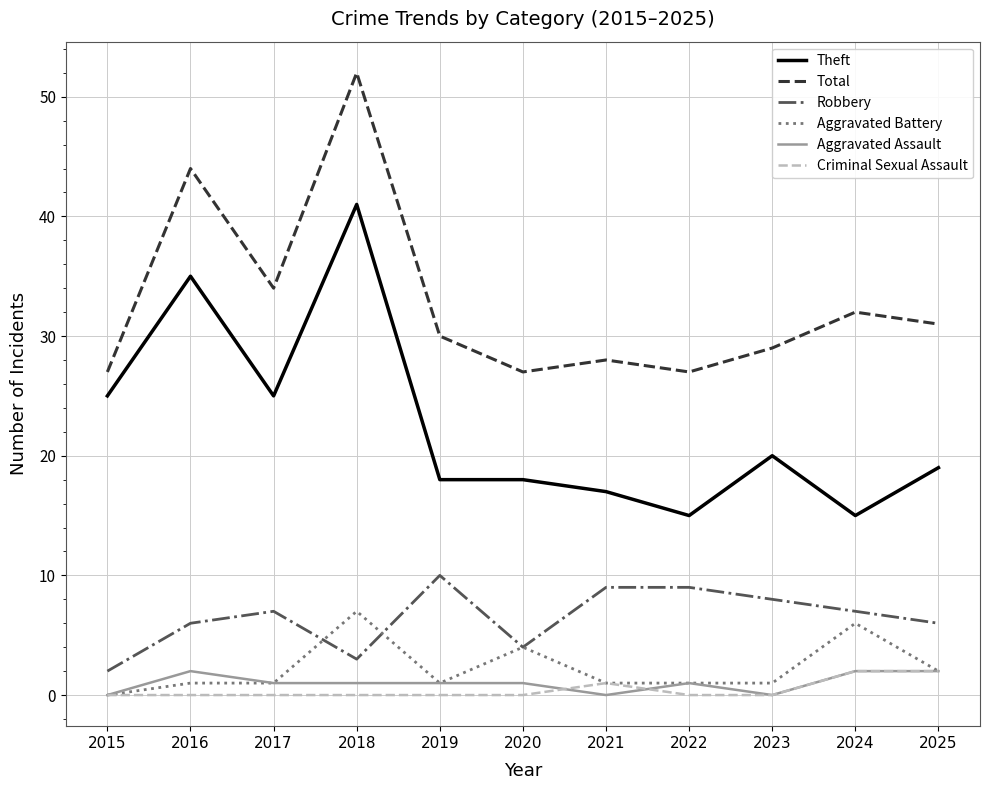

Which series has the largest range (max minus min)?

Theft